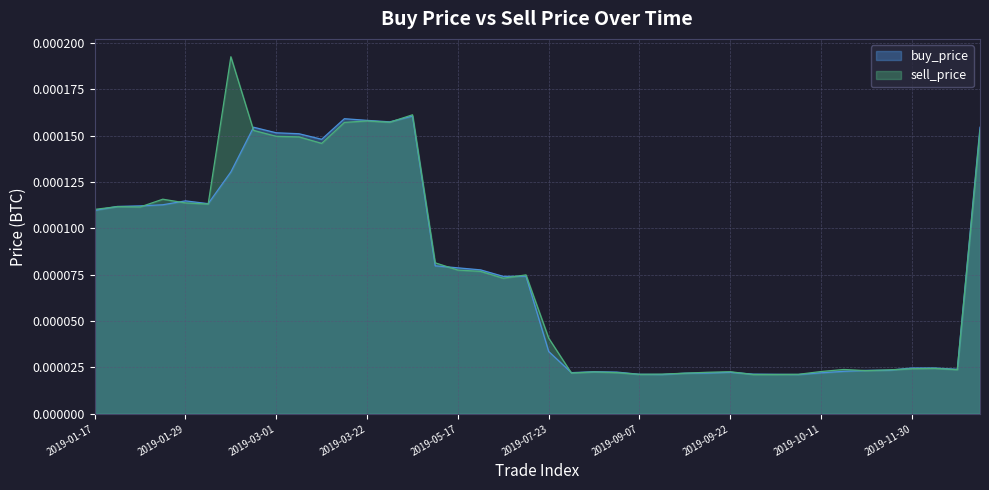

How many lines are shown in the chart?

2